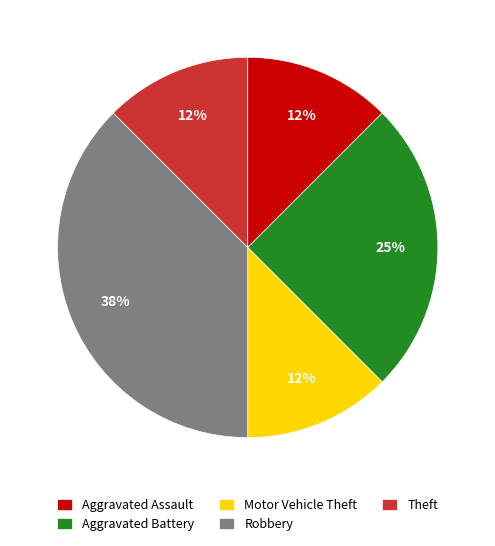

Which has a higher value, Theft or Robbery?

Robbery